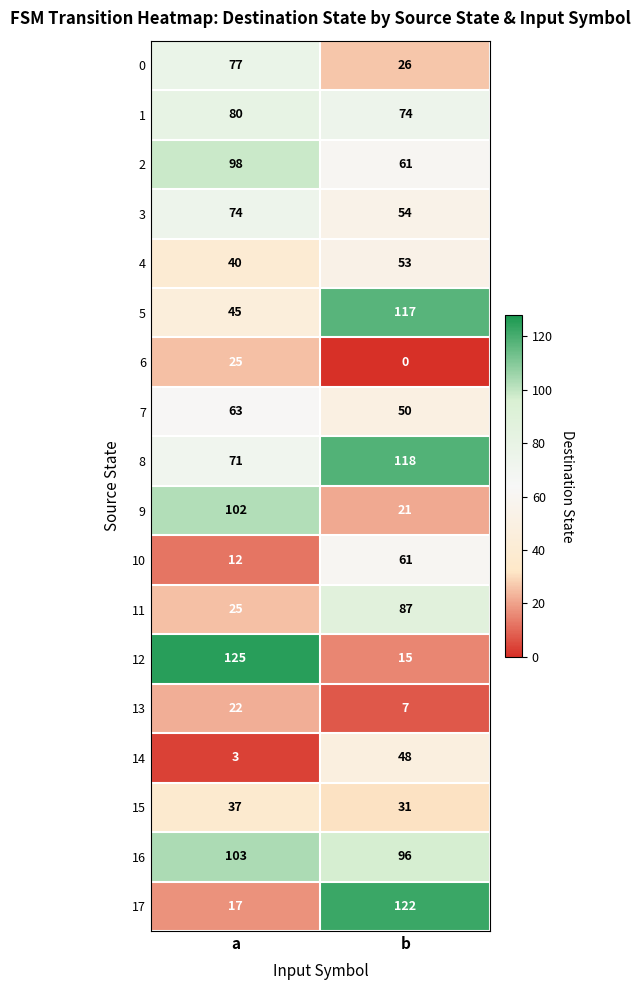

What is the total value across all series at a?

1019